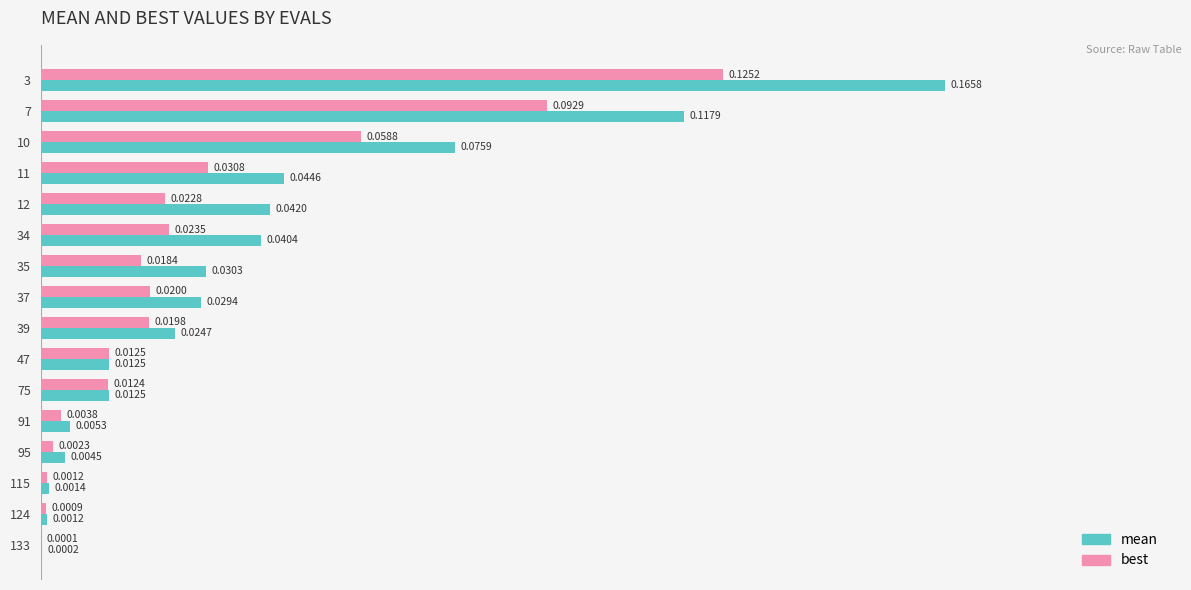

Which series has the largest total across all categories?

mean